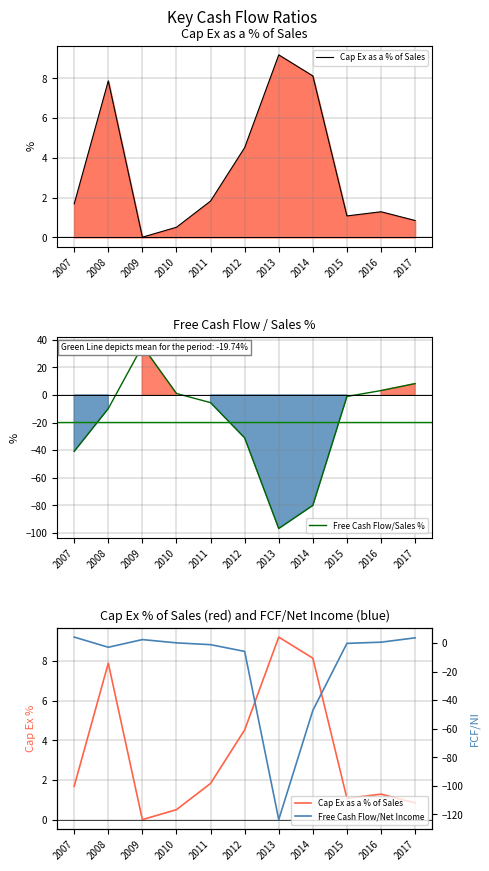

Reading left to right, transcribe all the data shown in this chart.

Cap Ex as a % of Sales: 1.7	7.9	0.0	0.5	1.8	4.5	9.2	8.1	1.1	1.3	0.8
Free Cash Flow/Sales %: -40.8	-9.8	35.4	1.0	-5.6	-31.1	-96.6	-79.9	-1.1	3.2	8.2
Free Cash Flow/Net Income: 4.1	-3.0	2.4	0.1	-1.2	-5.9	-123.6	-47.2	-0.3	0.6	3.6